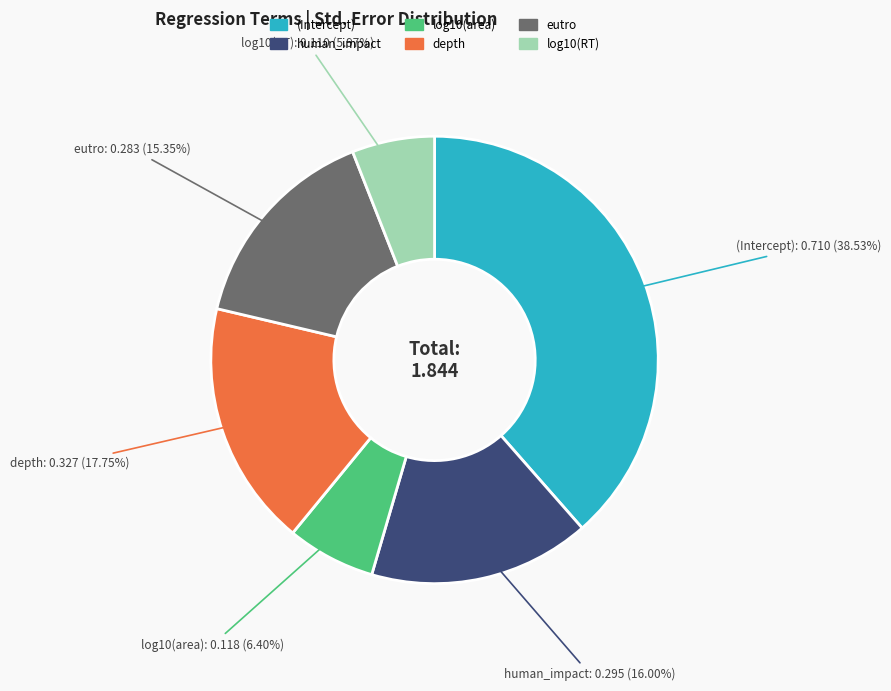

What percentage is the log10(area) slice, to the nearest percent?

6%